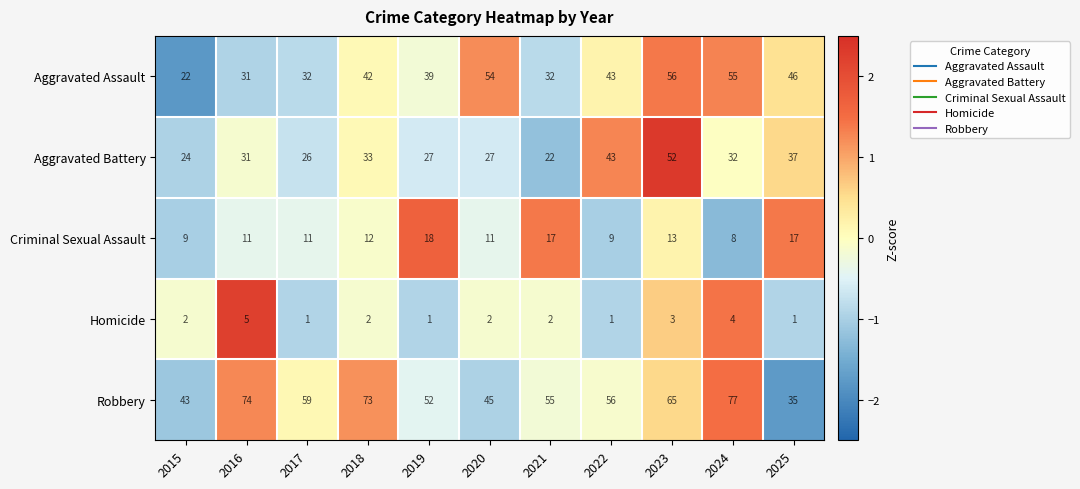

At which label does Robbery first exceed 56?

2016